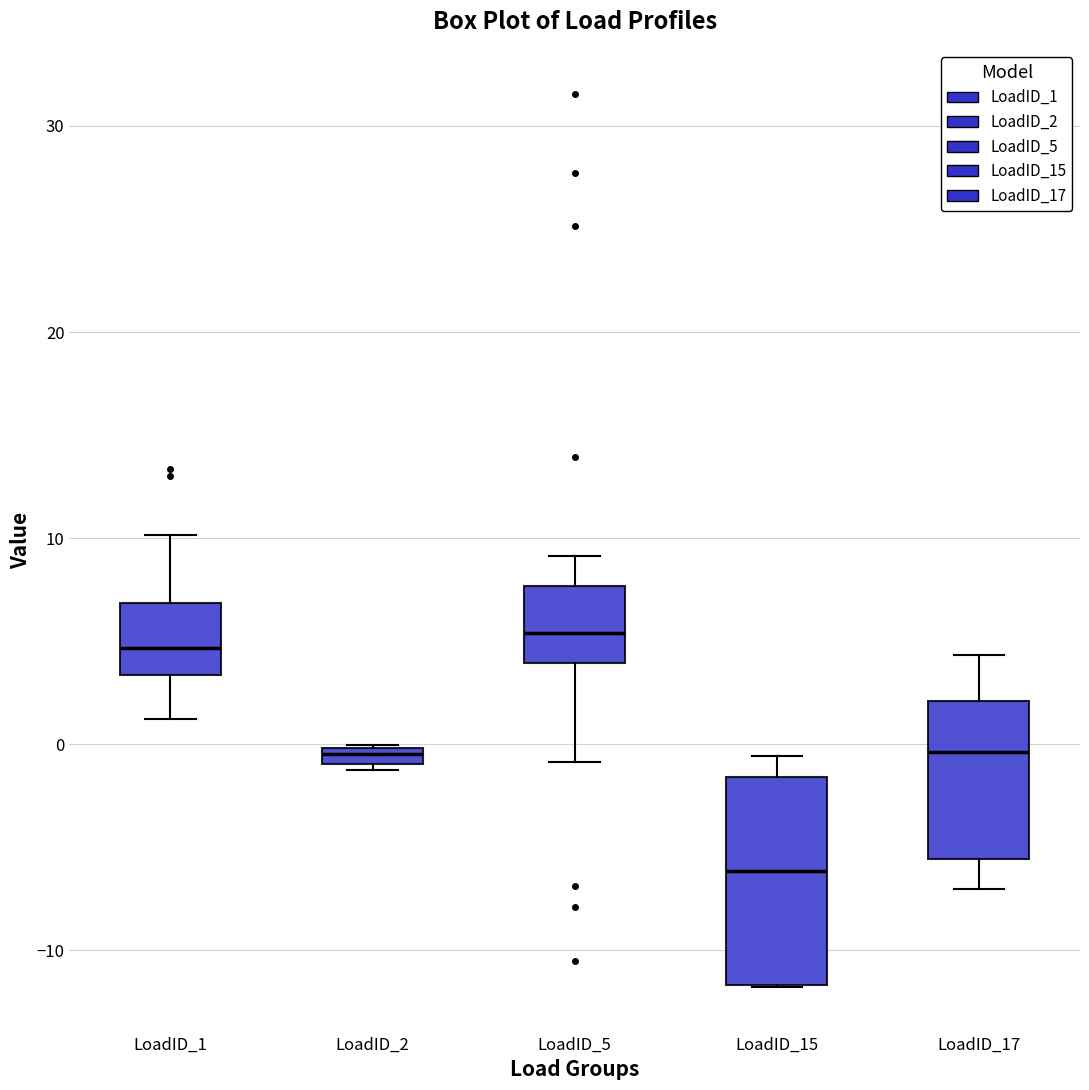

Which box has the lowest median line?

LoadID_15